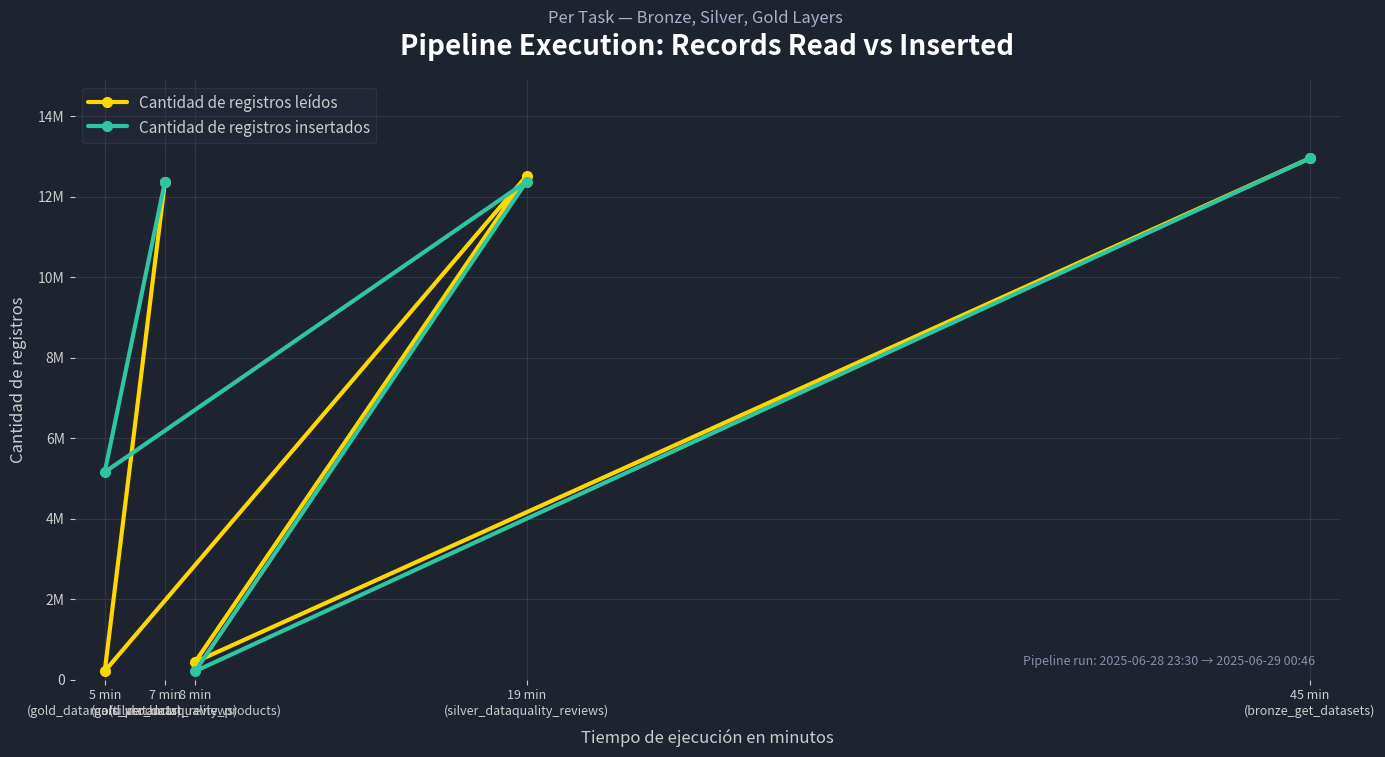

At which label does Cantidad de registros leídos reach its peak?

45 min
(bronze_get_datasets)